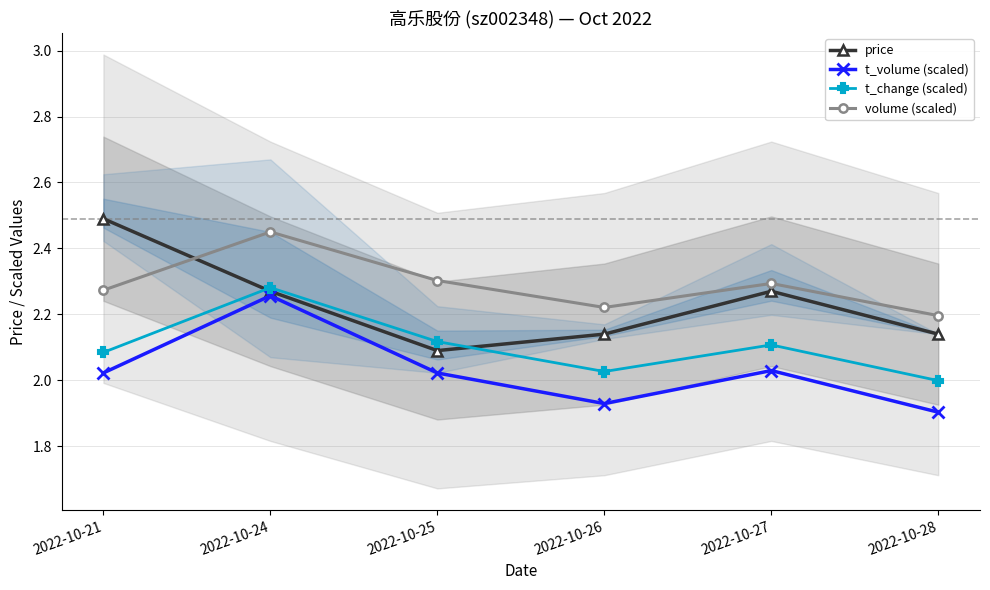

What is the difference between the maximum and minimum values in the t_change (scaled) series?

0.3